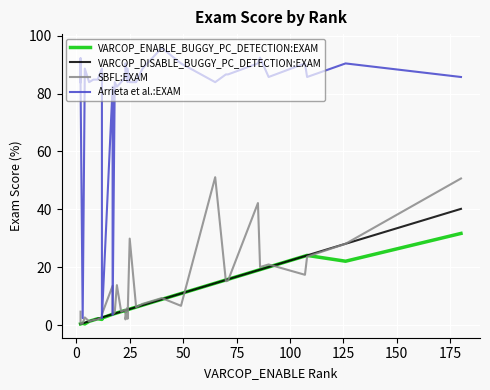

Which series has the largest range (max minus min)?

Arrieta et al.:EXAM